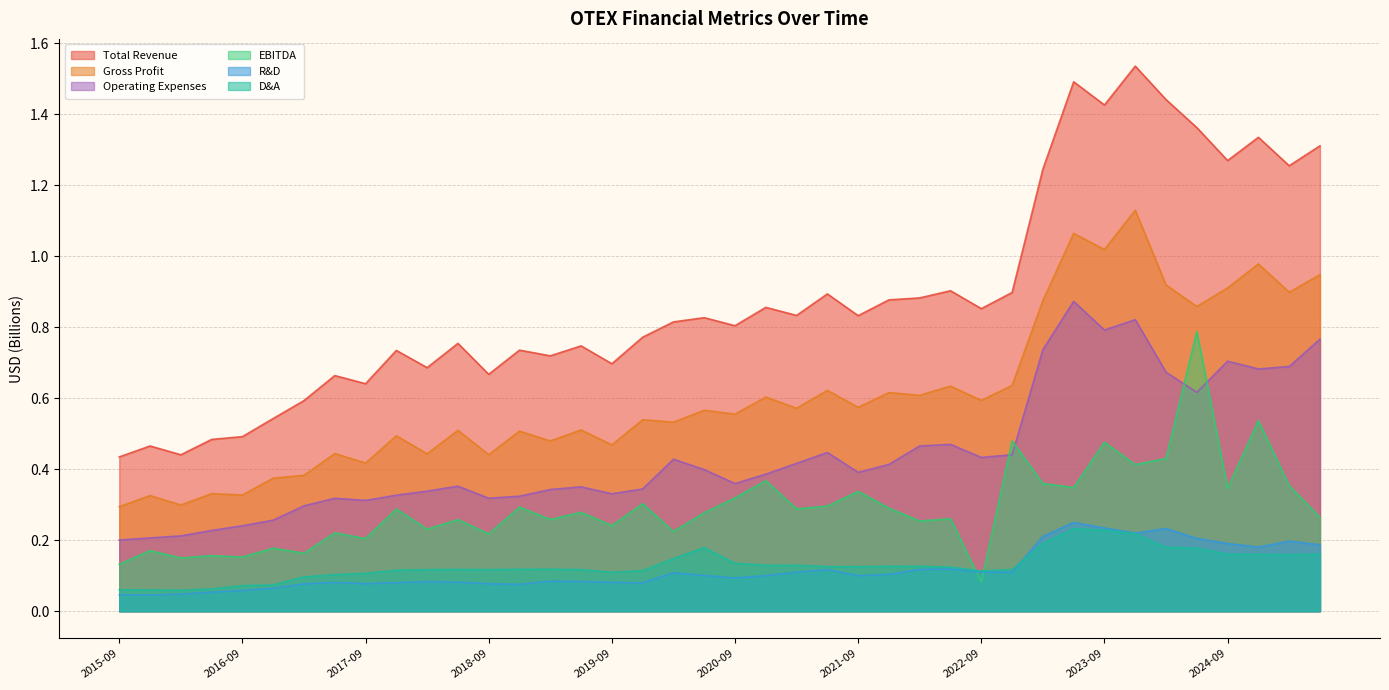

How many series are shown in this chart?

6